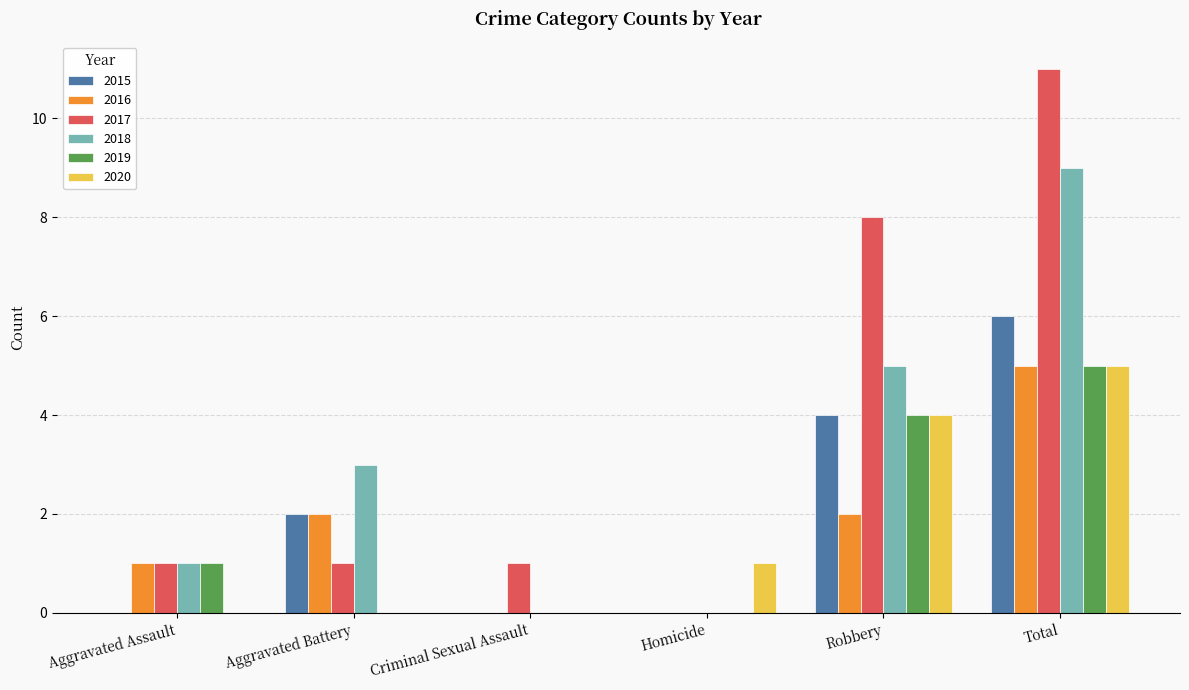

What is the maximum value for 2018?

9